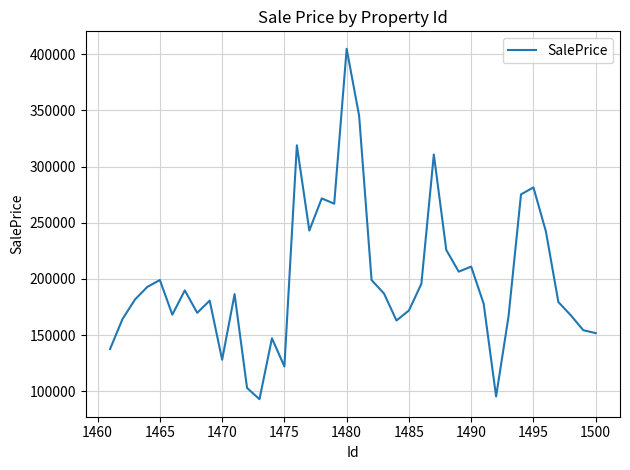

What is the smallest value displayed?

92836.6